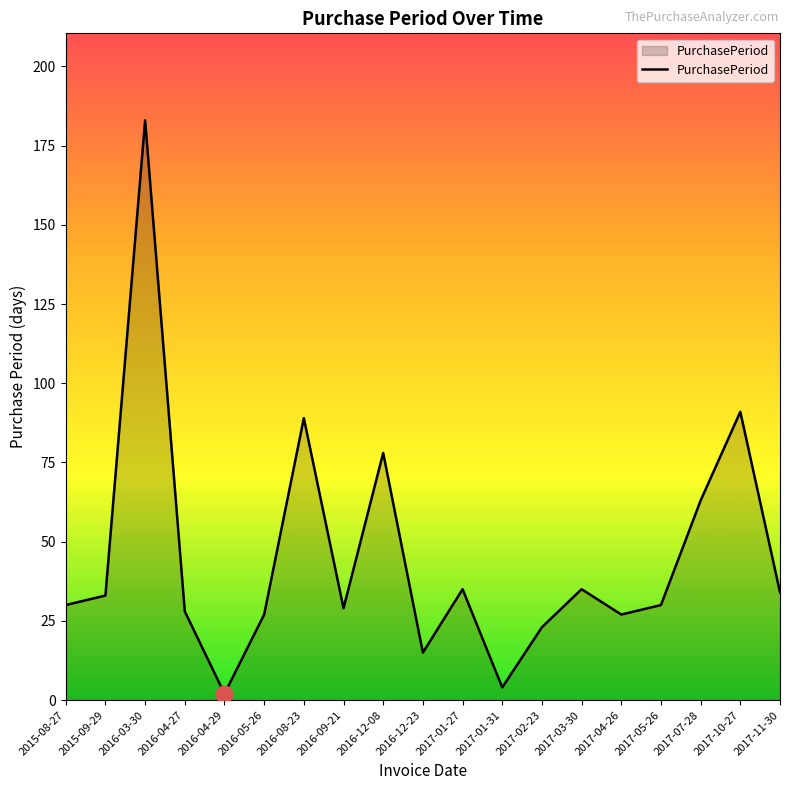

Where is the first local maximum?

2016-03-30